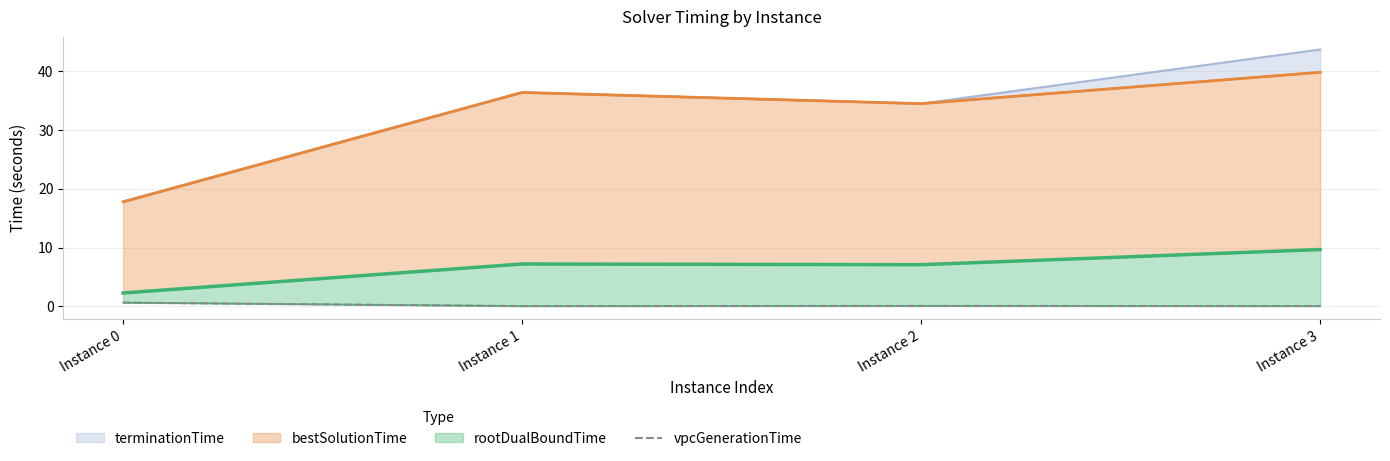

The chart shows a value of 0.6 at Instance 0. True or false?

True